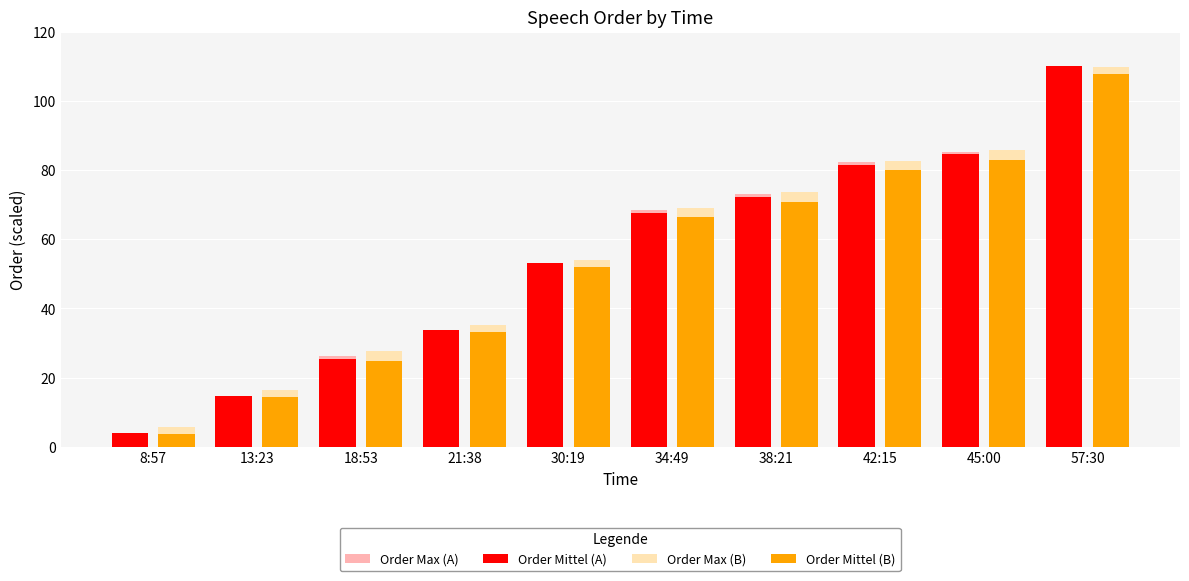

What position from the right is 21:38?

7